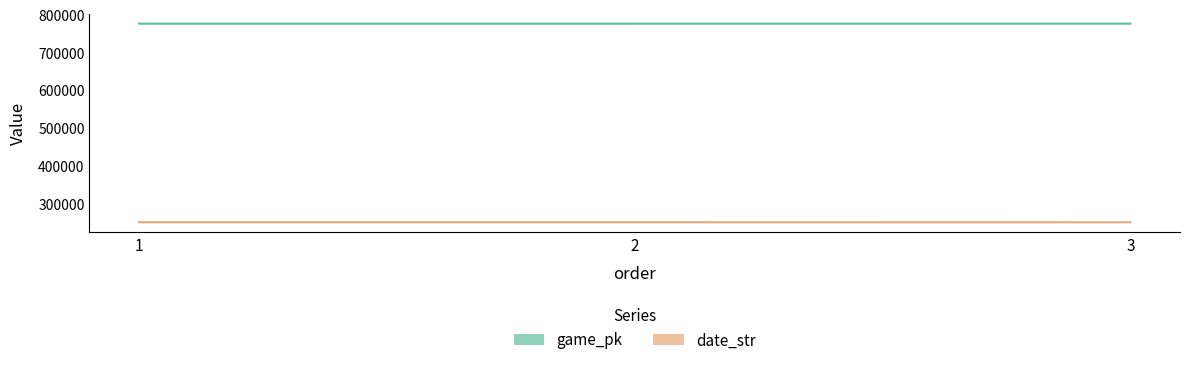

Which category has the lowest value in the game_pk series?

1